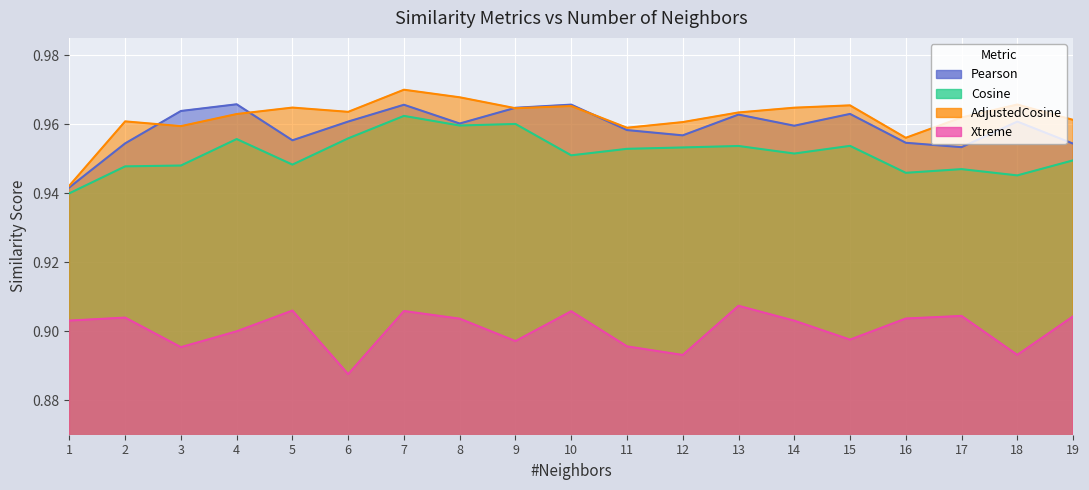

At how many categories does at least one series exceed 0?

19